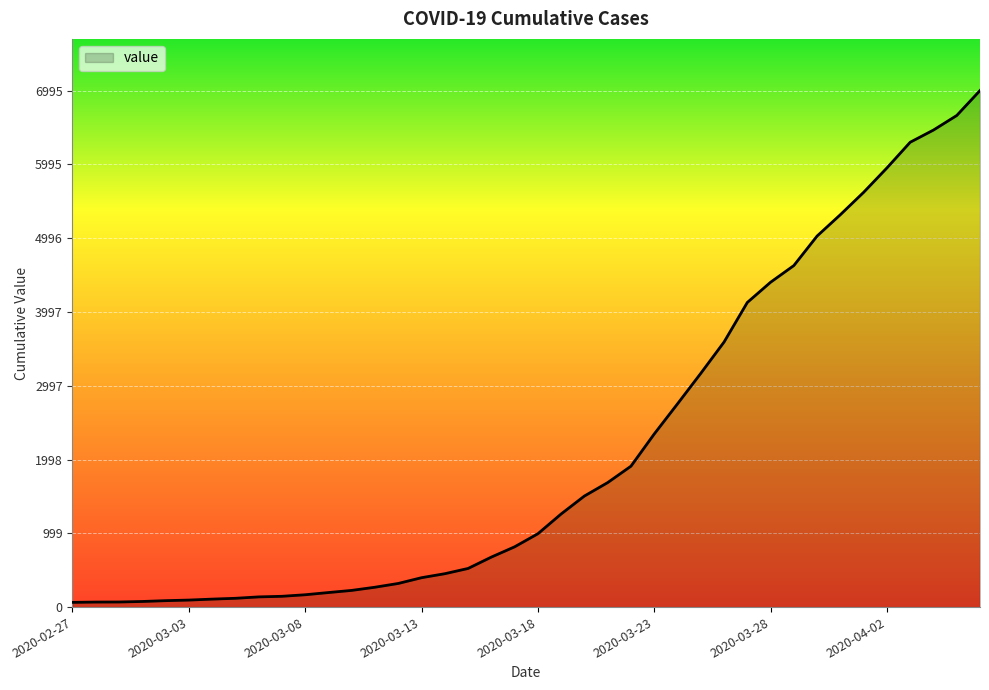

What is the ratio of the value at 2020-02-29 to the value at 2020-03-17?

0.1